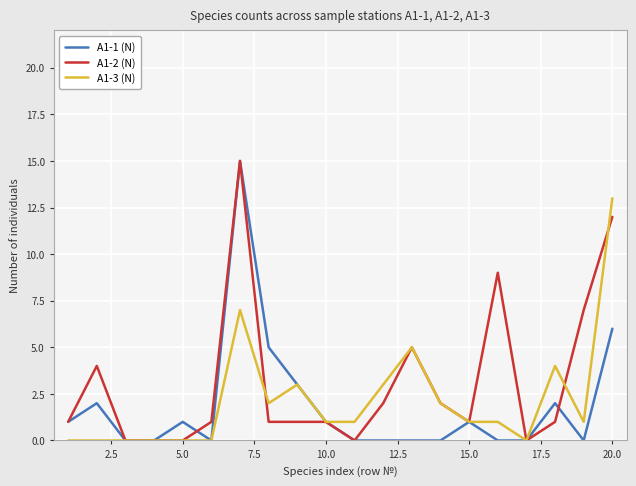

Which series has the largest total across all categories?

A1-2 (N)